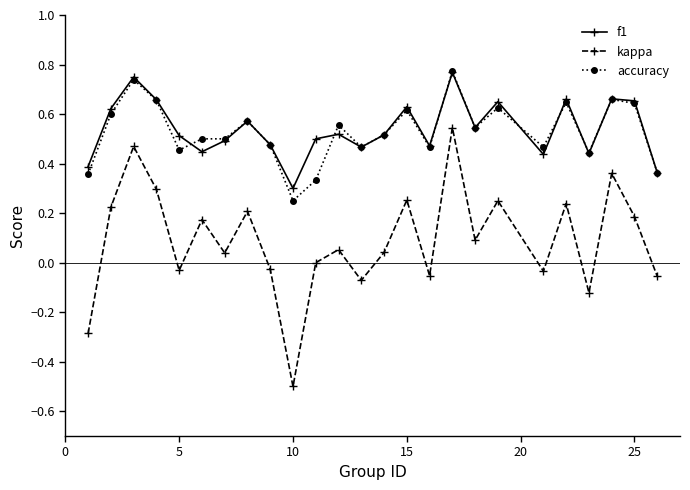

True or false: kappa and accuracy cross at least once.

False